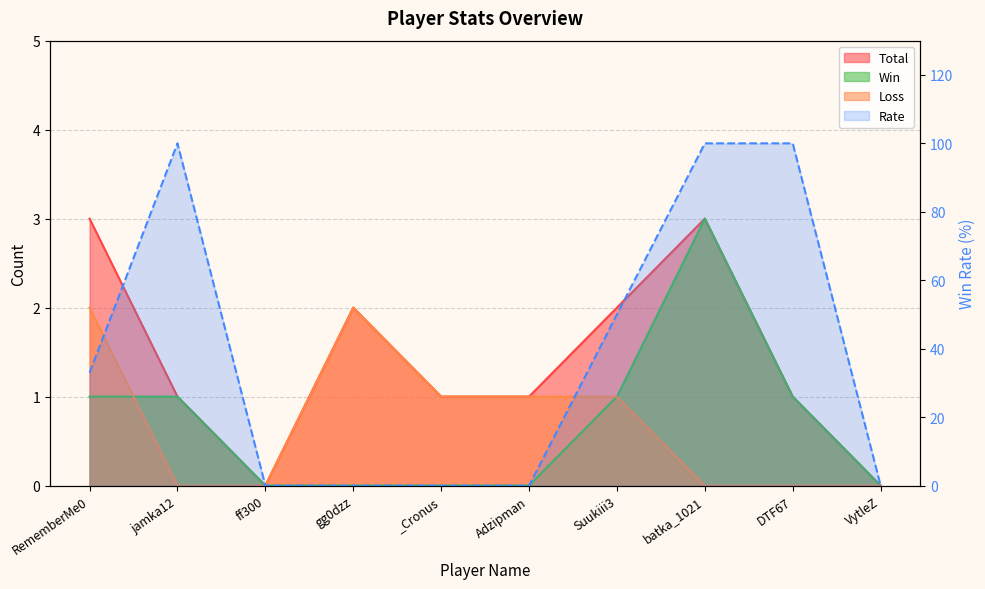

Count the Rate values in the range 0 to 100.

10